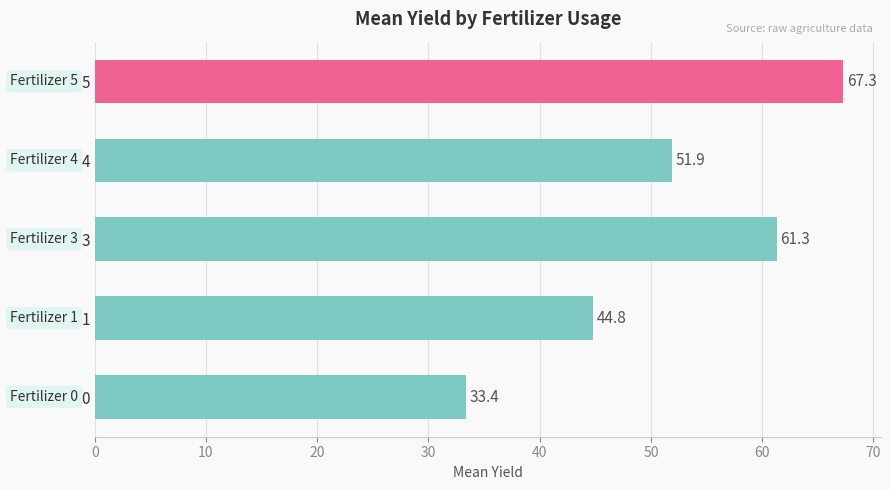

List the labels in order of value, smallest first.

0, 1, 4, 3, 5